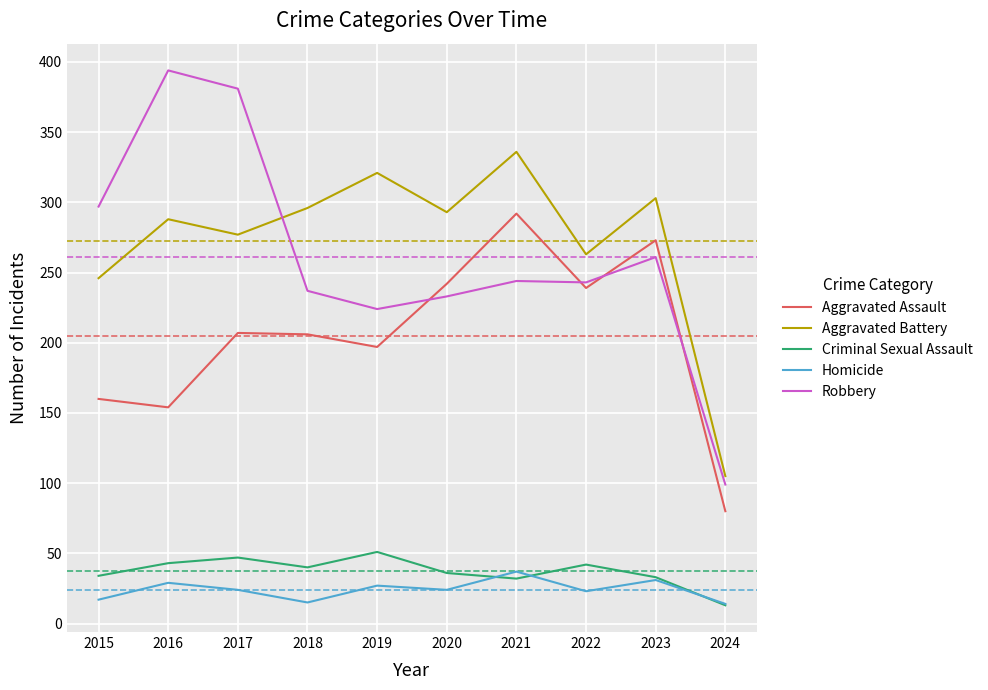

What are all the series names shown in the legend?

Aggravated Assault, Aggravated Battery, Criminal Sexual Assault, Homicide, Robbery